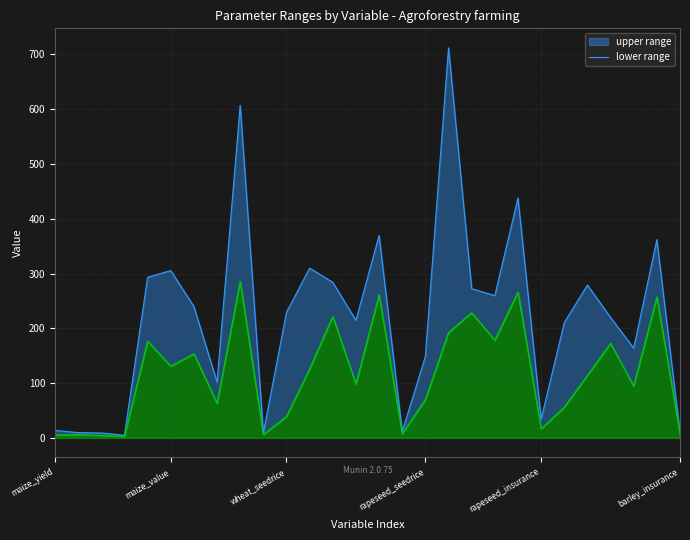

Rank the series by their maximum value, from highest to lowest.

upper_line, lower_line